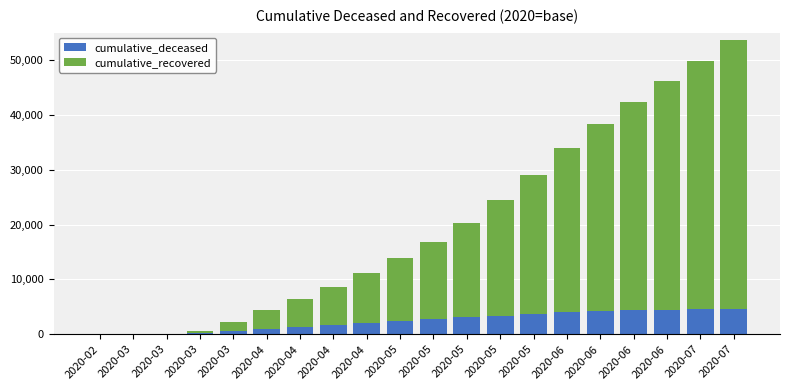

At which label does cumulative_deceased reach its minimum?

2020-02